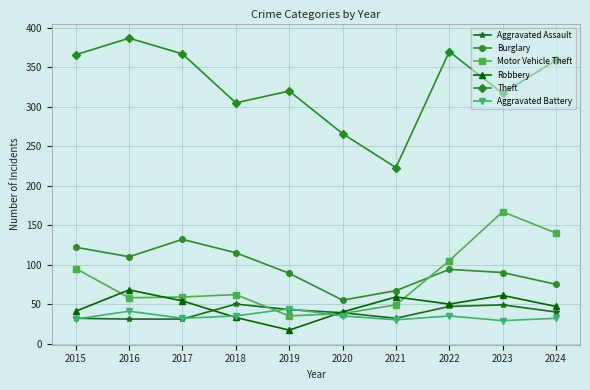

Is it true that Motor Vehicle Theft equals 57 at 2015?

False